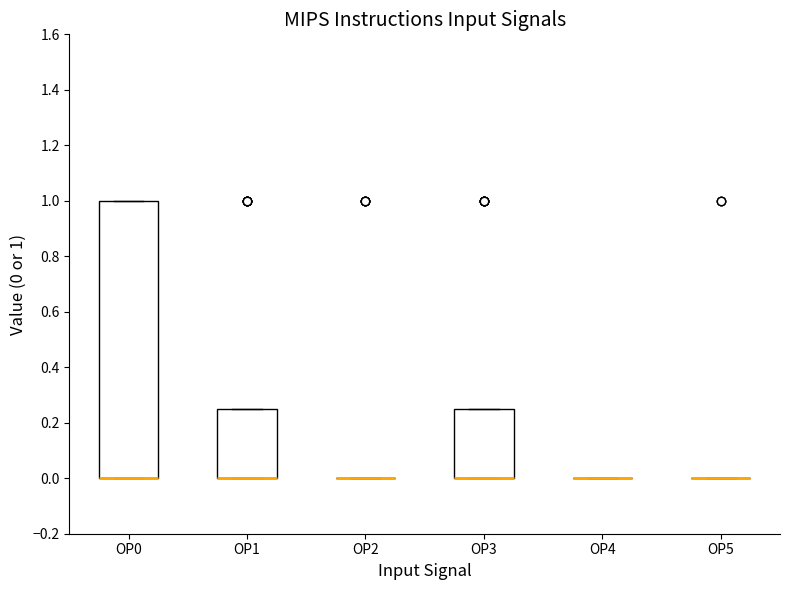

Which box is the tallest, from its lower edge to its upper edge?

OP0